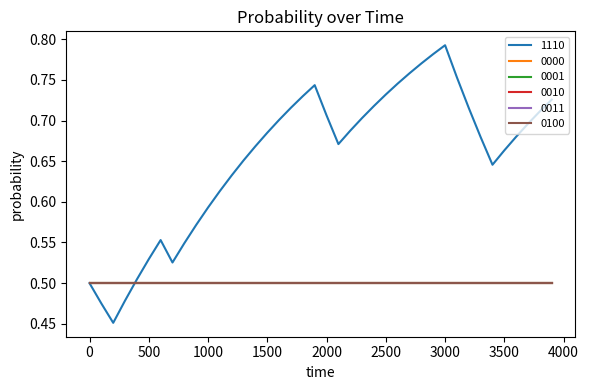

Does the chart have visible grid lines?

No